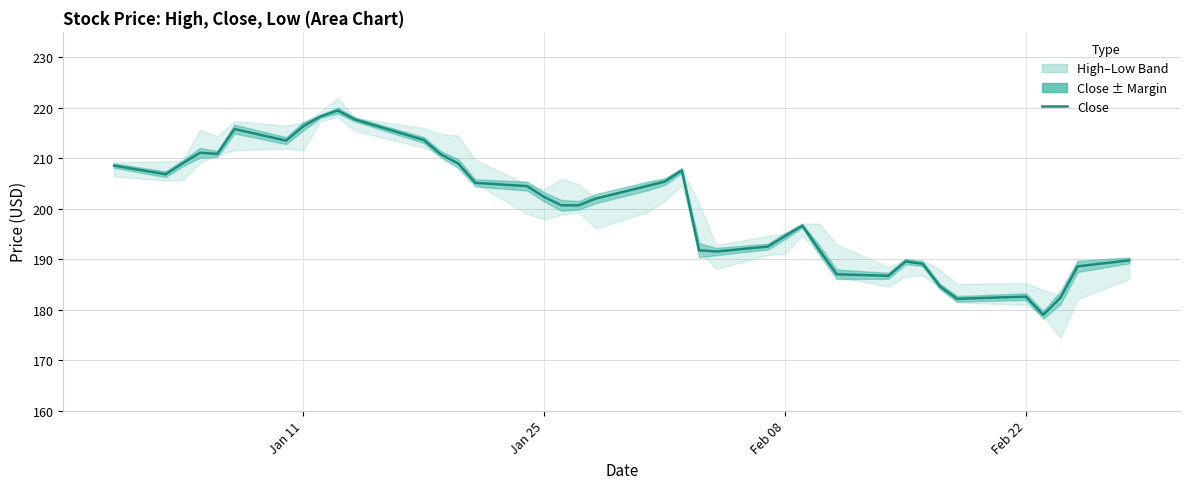

How many points are higher than both their immediate neighbors (excluding endpoints)?

7